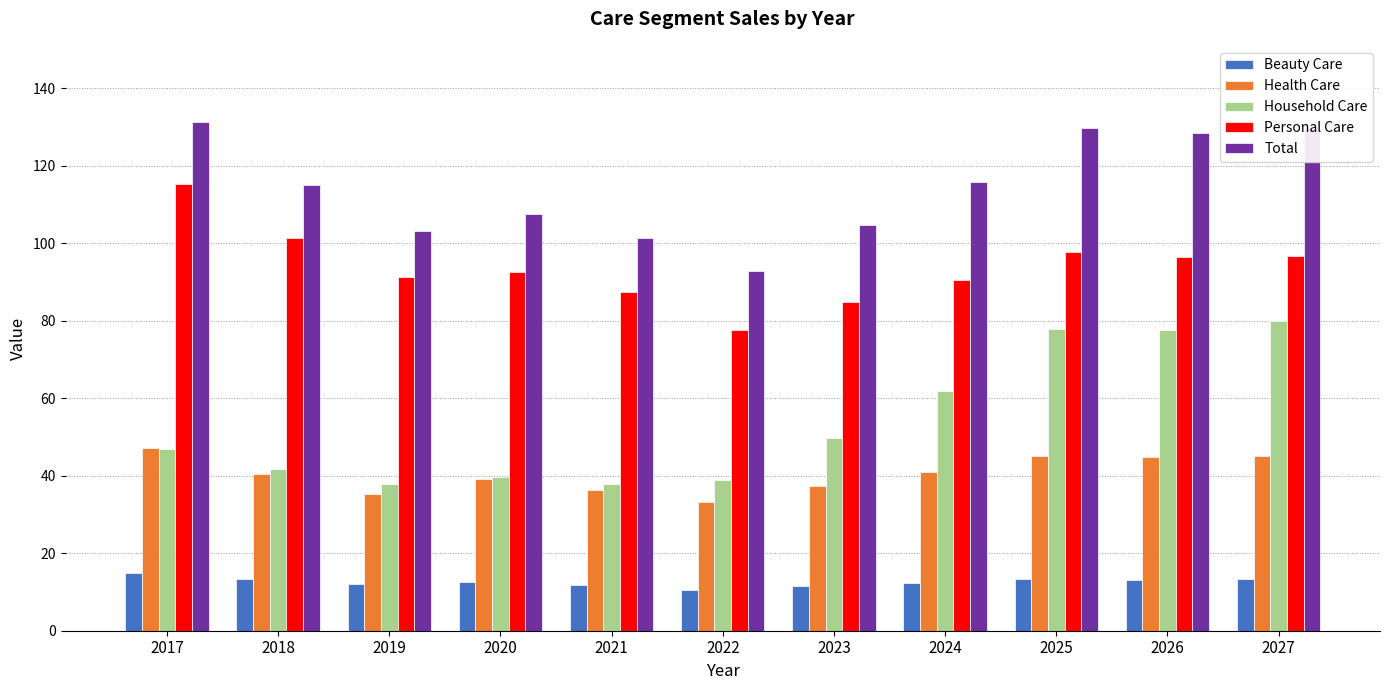

Count the number of data series in this chart.

5